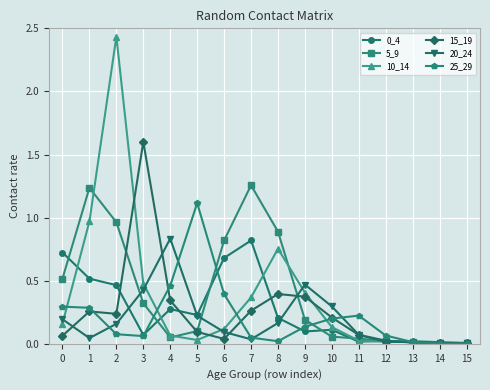

At which label does 5_9 reach its peak?

7